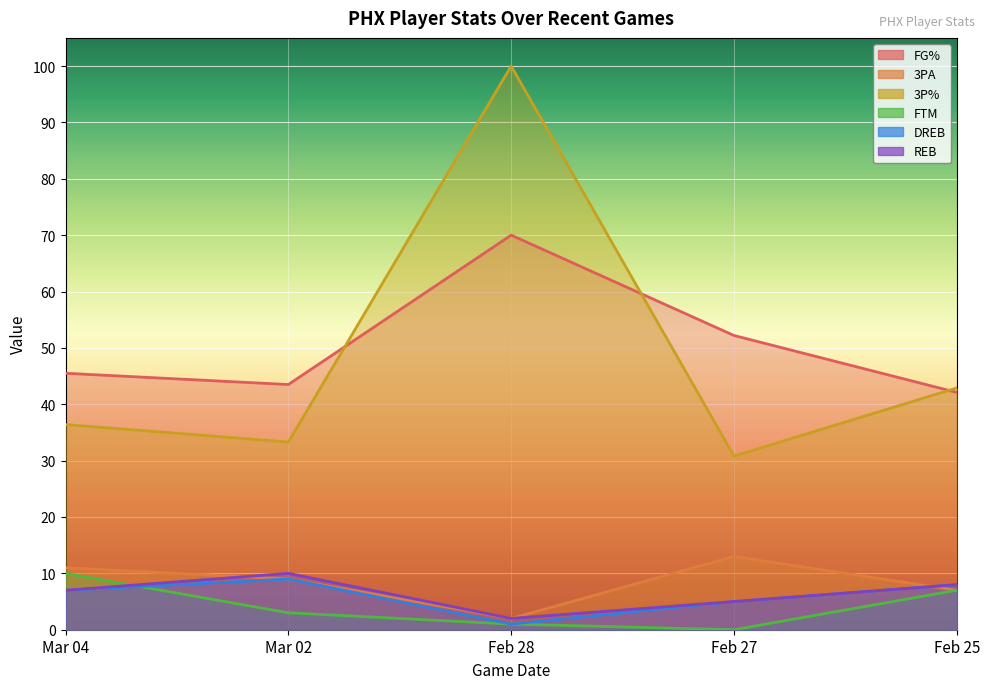

Which series has the largest total across all categories?

FG%